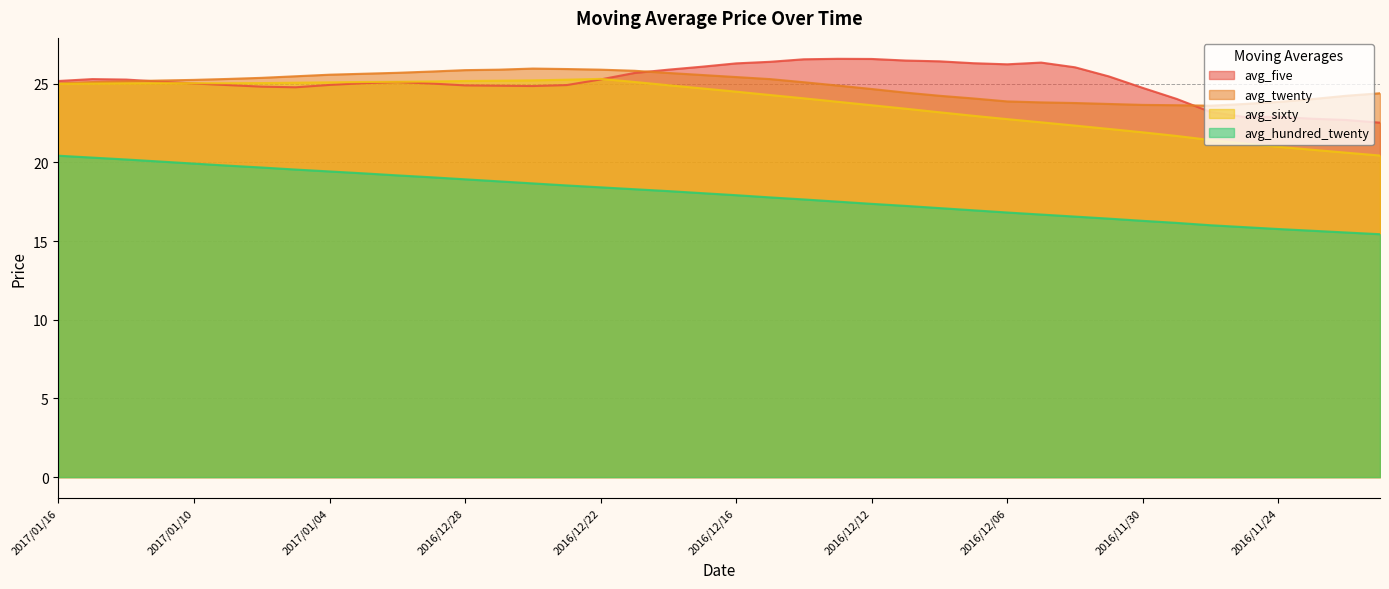

How many values in the avg_twenty series are below 25?

17